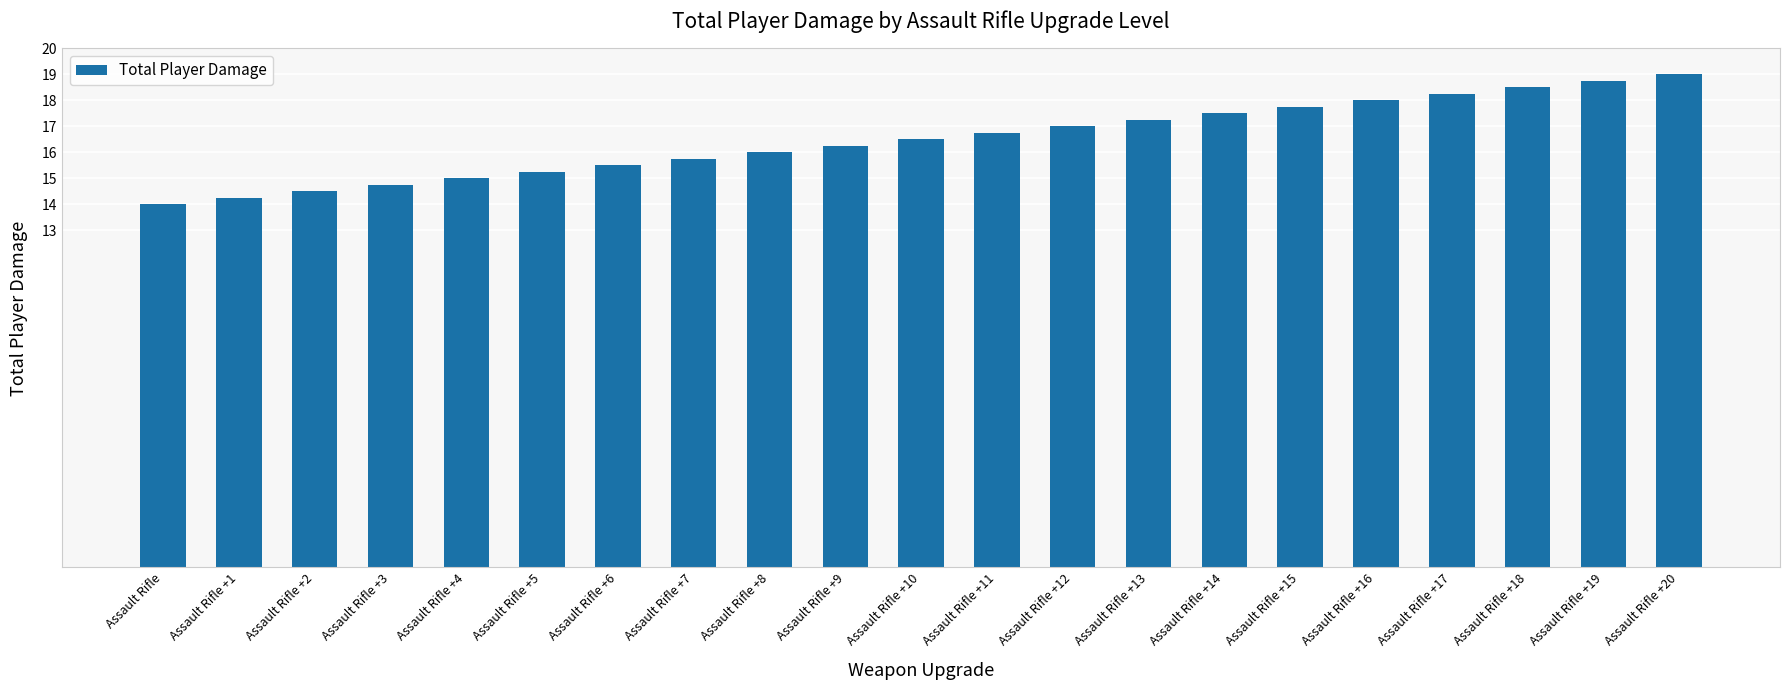

How many bars are there in total?

21